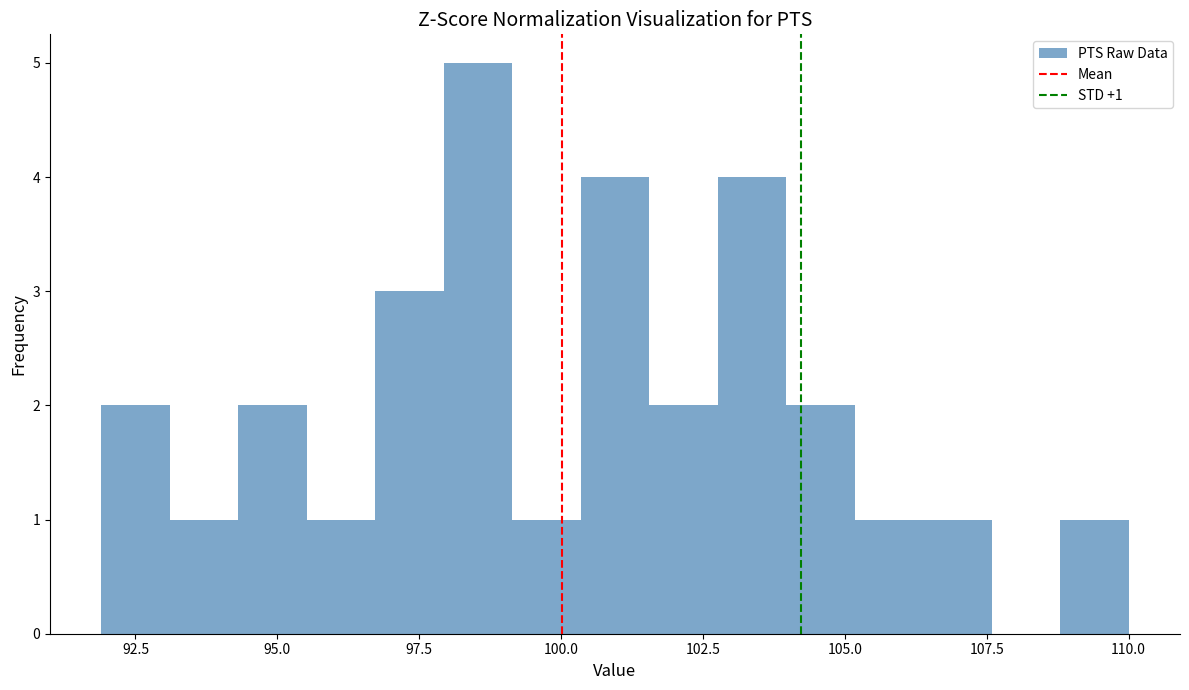

Read against the x-axis, roughly where is the centre of the tallest bar?

98.5